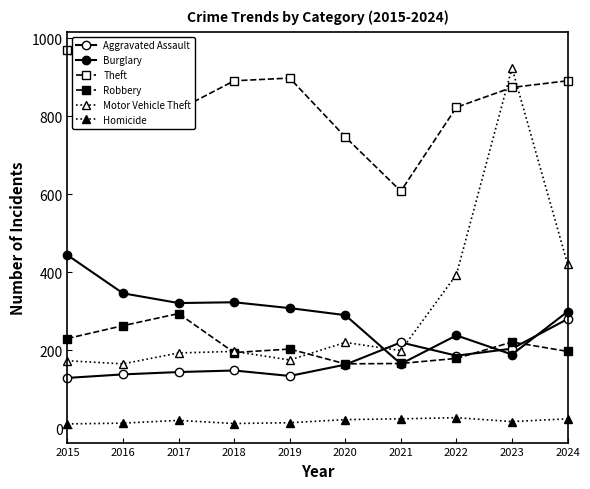

How many lines are shown in the chart?

6